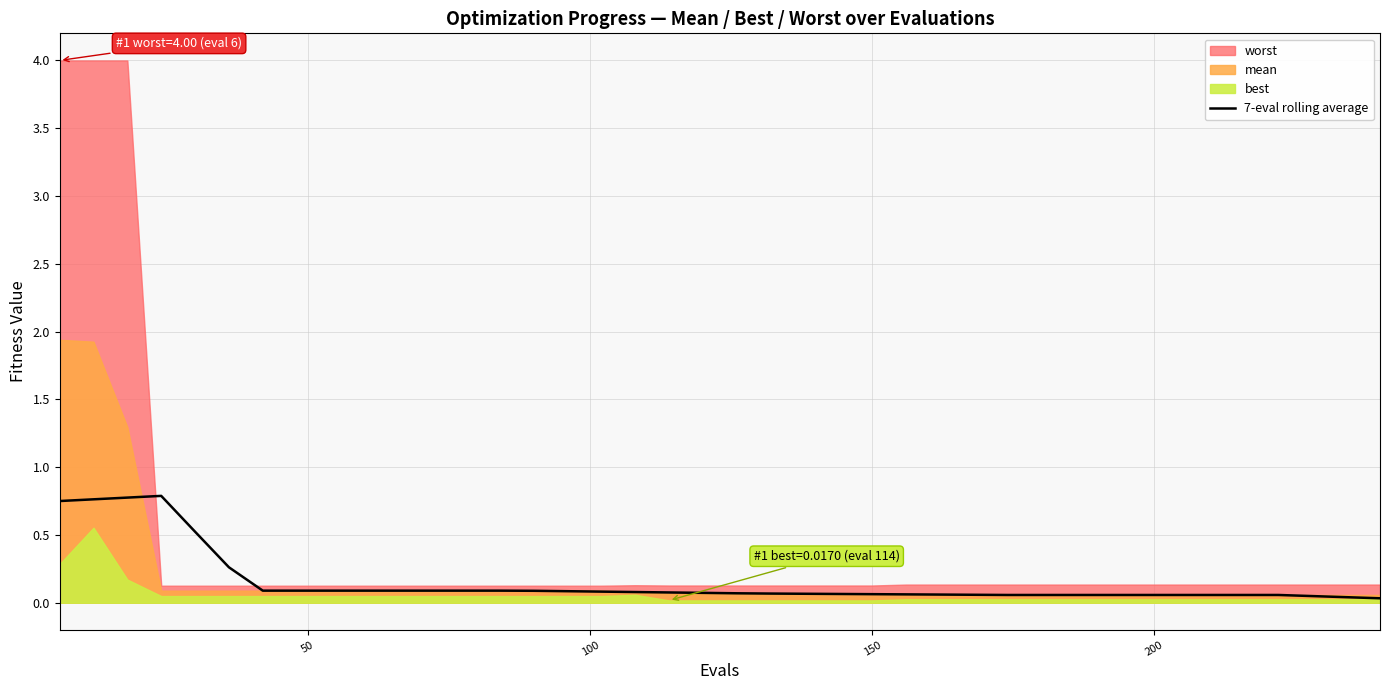

How many lines are shown in the chart?

1